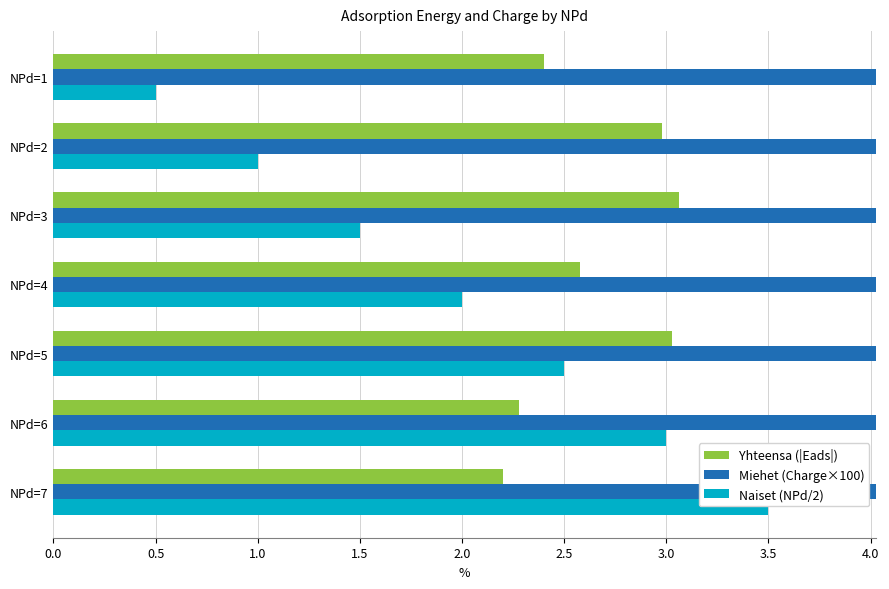

How many bars are there in total?

21